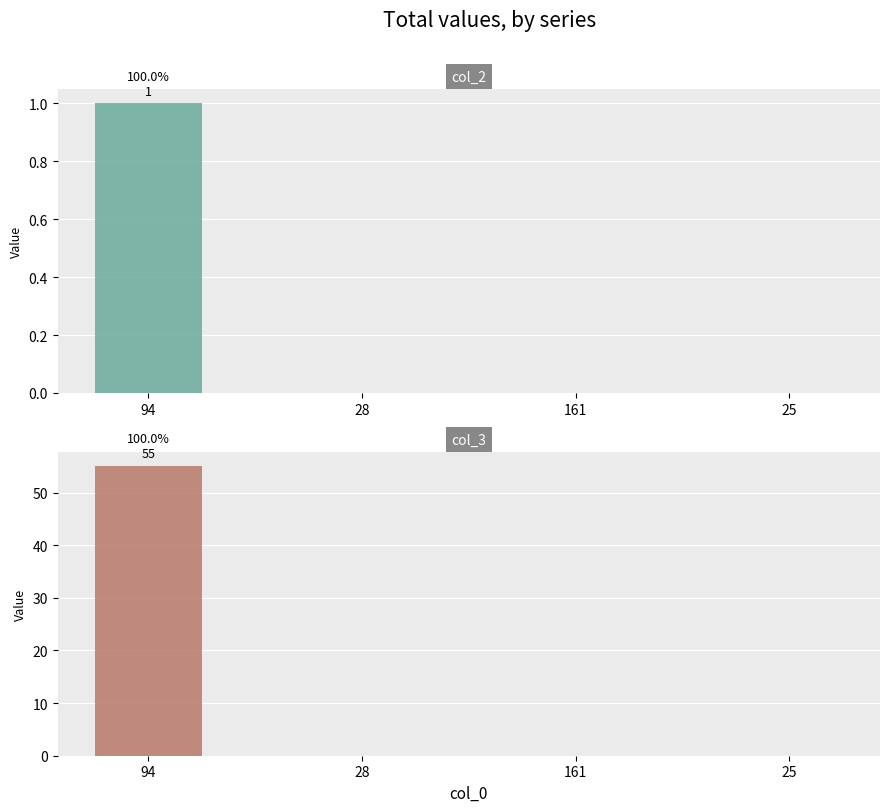

What is the difference between the maximum and second lowest values in the col_2 series?

1